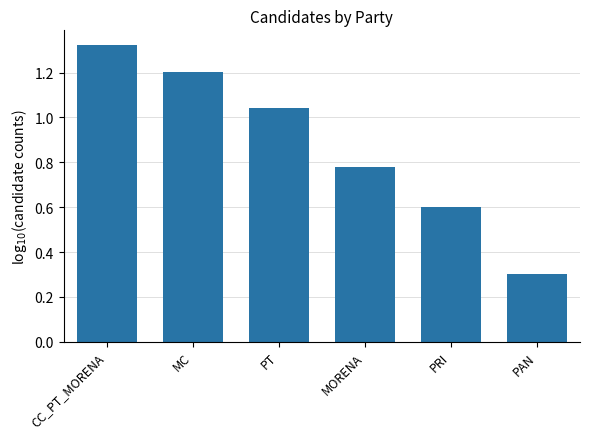

What is the smallest value displayed?

0.3